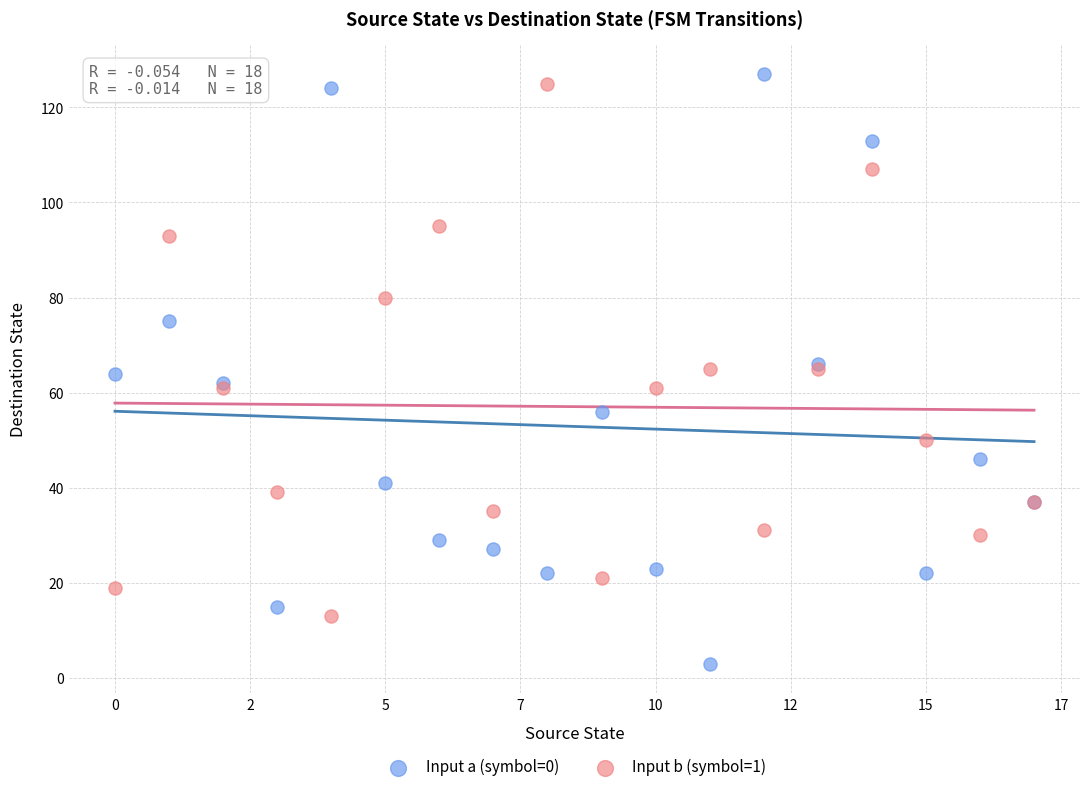

Which series reaches the maximum Y coordinate?

Input a (symbol=0)